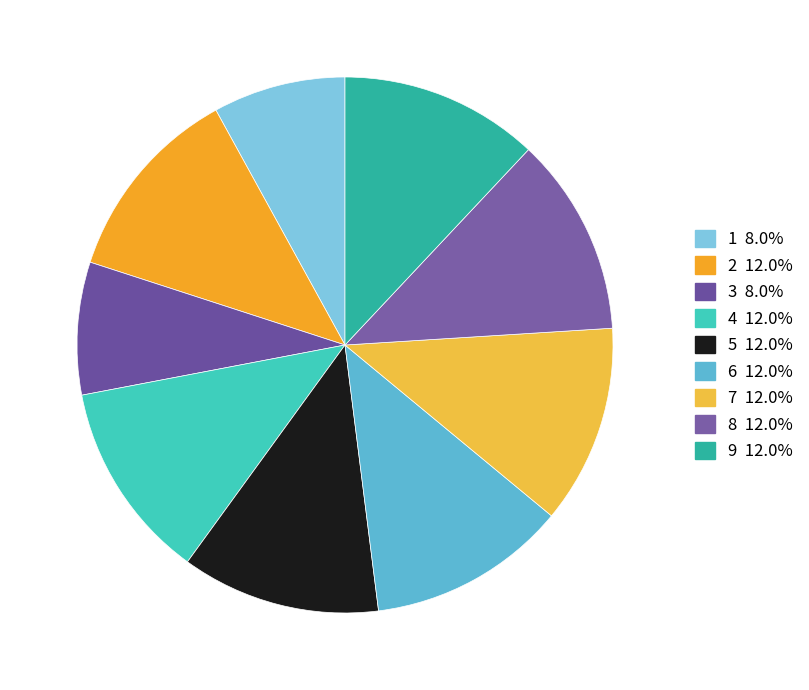

To the nearest percent, what is the difference between the 3 and 4 slice percentages?

4%